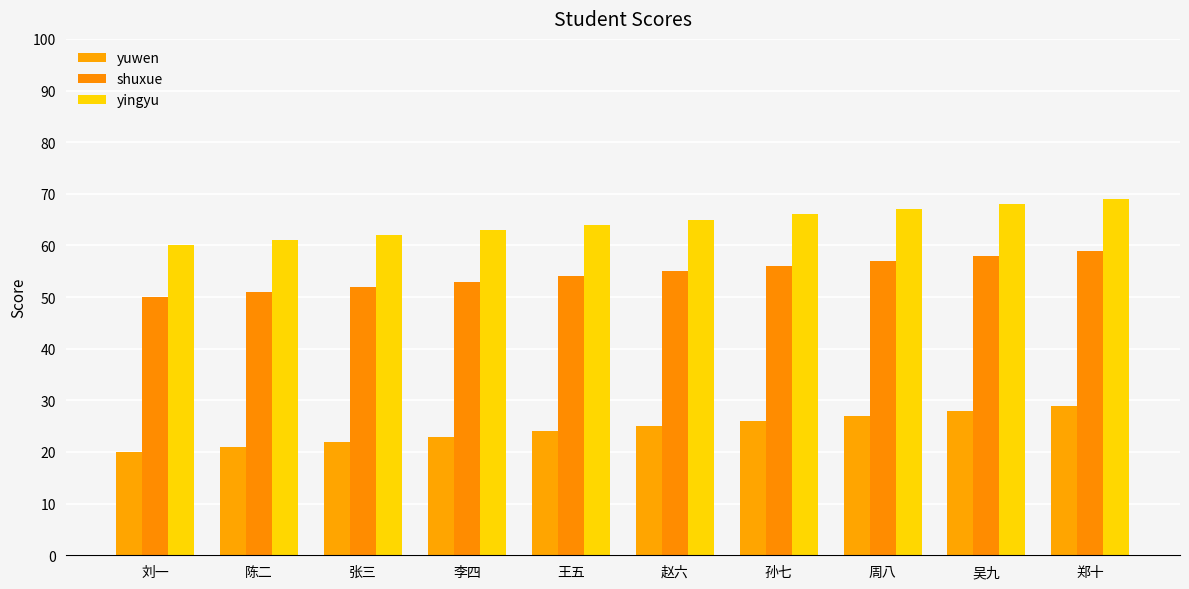

Reading left to right, extract all data points from this chart.

yuwen: 刘一=20	陈二=21	张三=22	李四=23	王五=24	赵六=25	孙七=26	周八=27	吴九=28	郑十=29
shuxue: 刘一=50	陈二=51	张三=52	李四=53	王五=54	赵六=55	孙七=56	周八=57	吴九=58	郑十=59
yingyu: 刘一=60	陈二=61	张三=62	李四=63	王五=64	赵六=65	孙七=66	周八=67	吴九=68	郑十=69